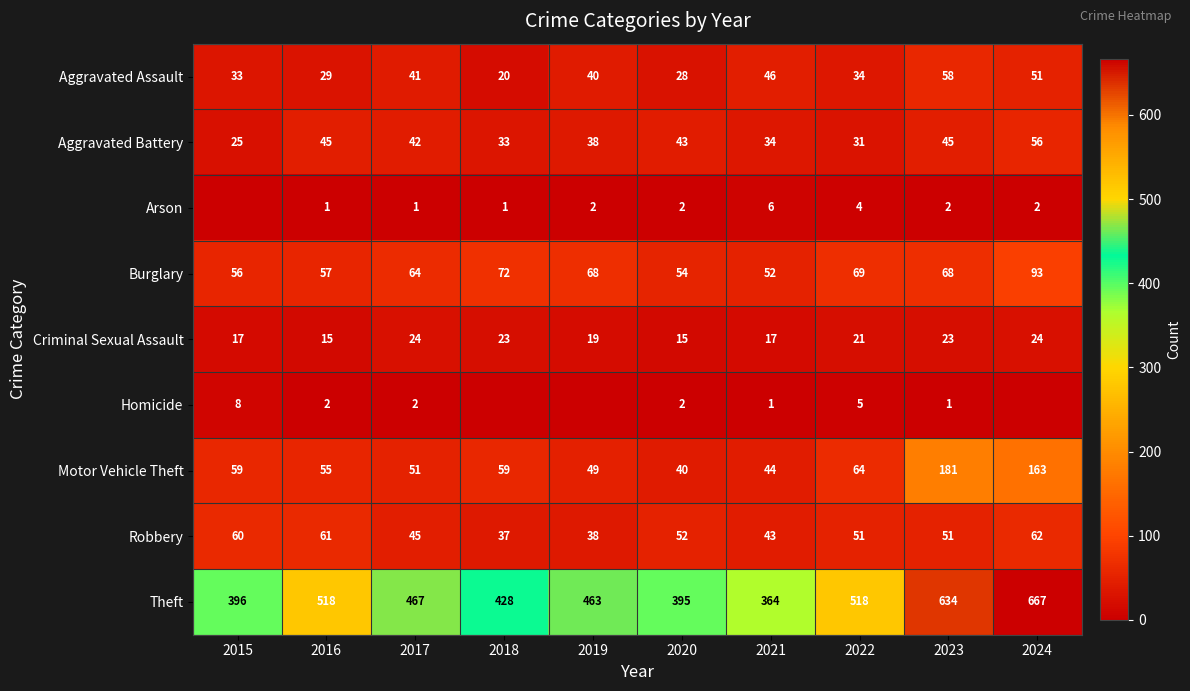

The value of Arson at 2016 is 0. True or false?

False